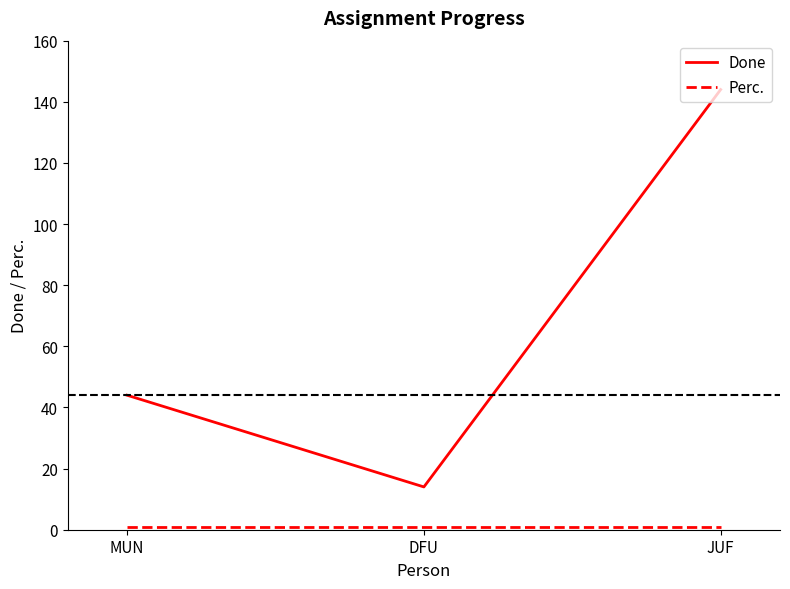

At how many categories does at least one series exceed 93?

1